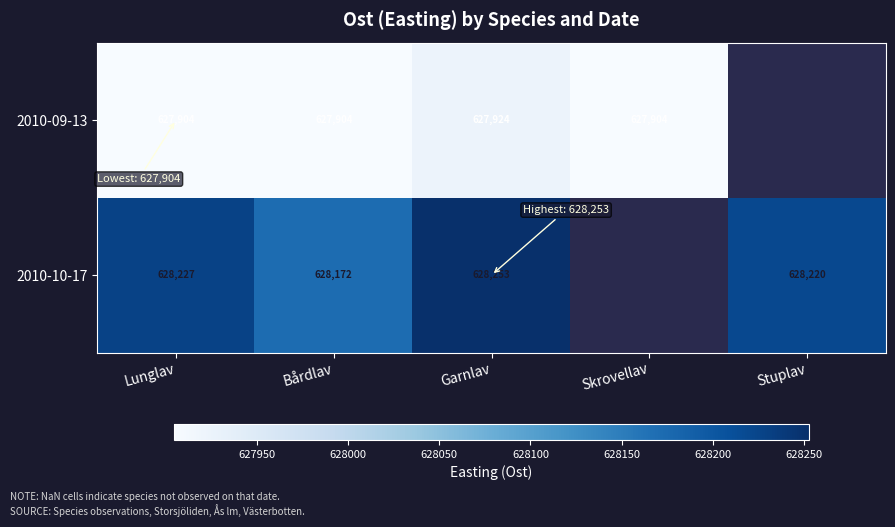

At how many categories does at least one series exceed 628224?

2